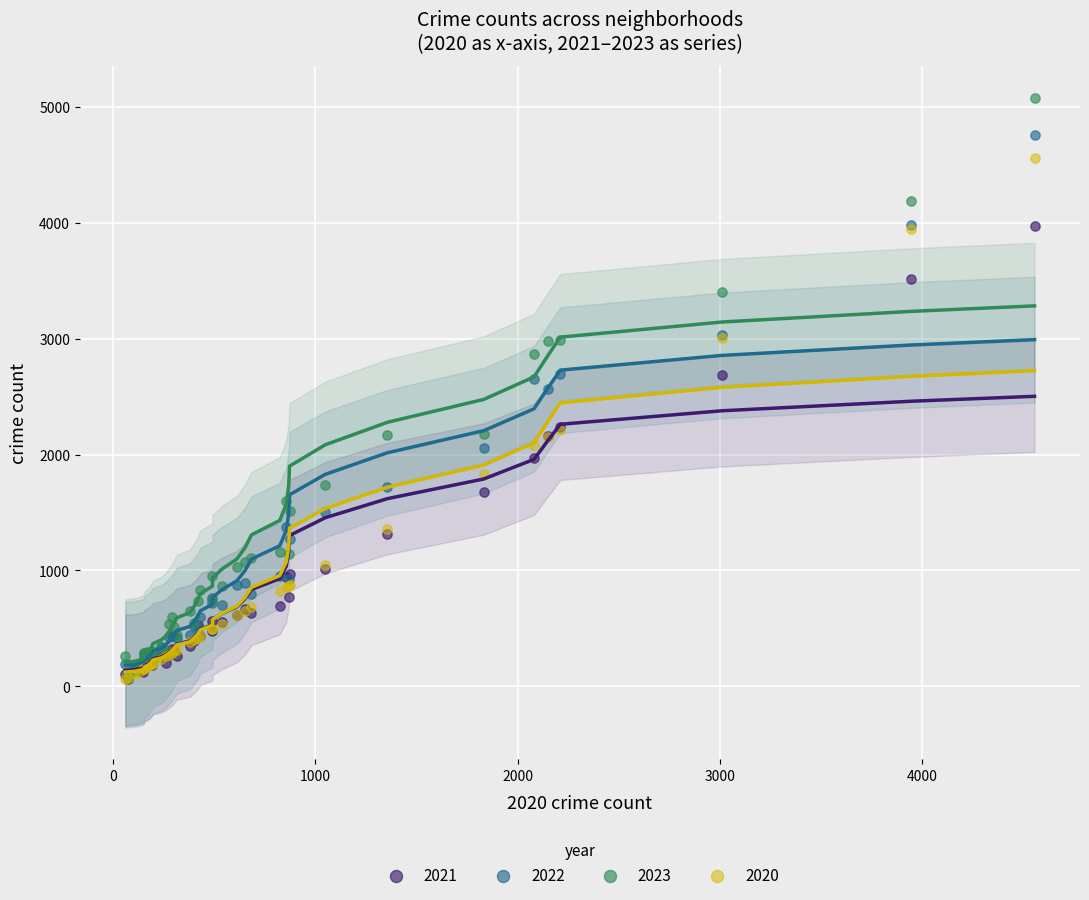

What are all the series names shown in the legend?

2021, 2022, 2023, 2020